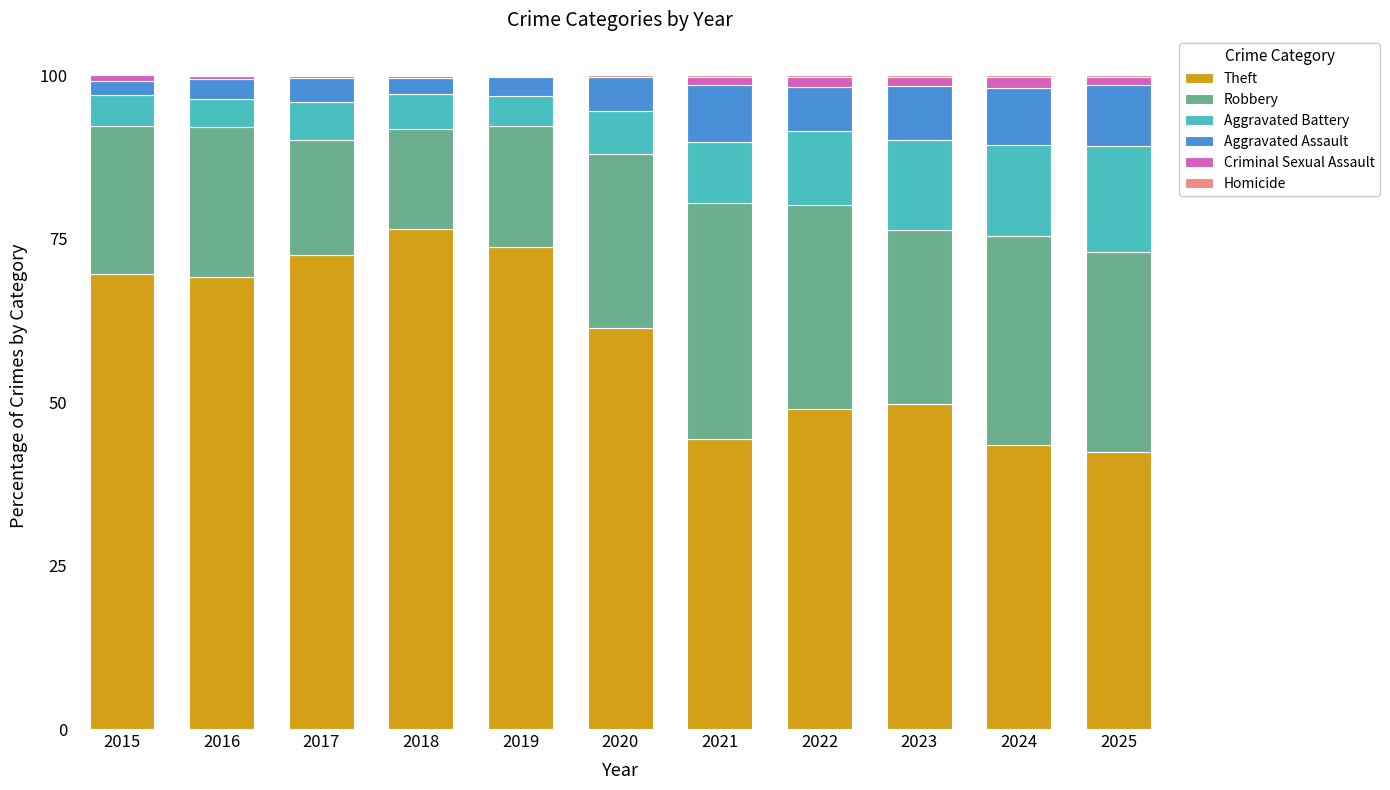

At which label does Theft reach its peak?

2018